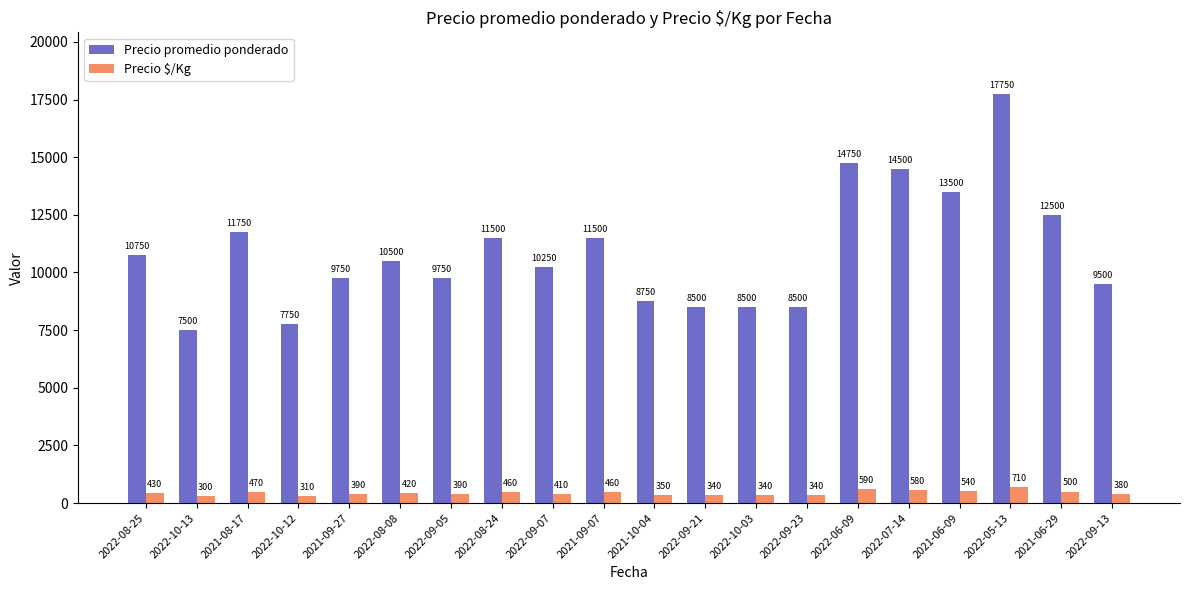

How many groups of bars are there?

20